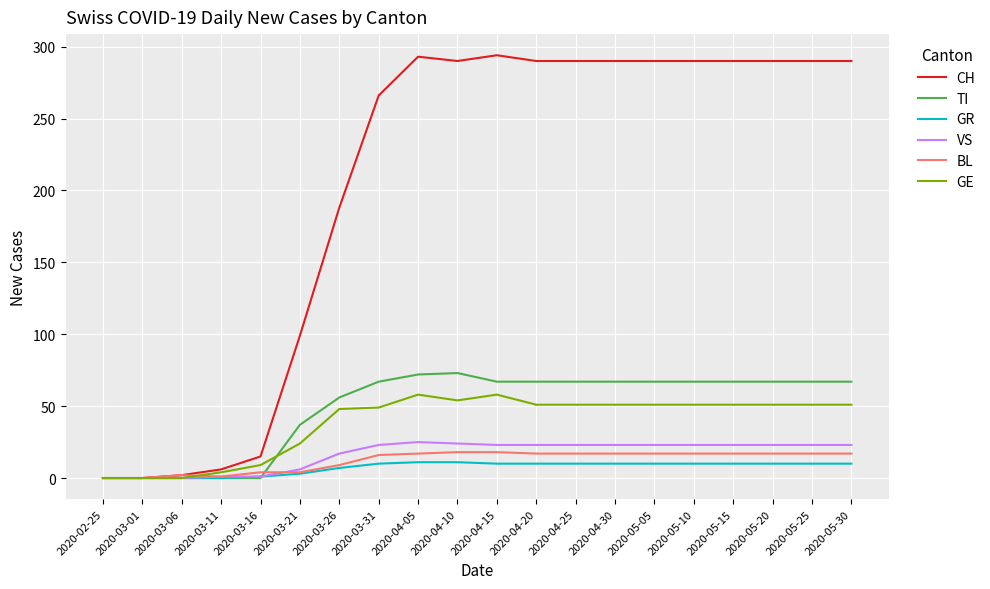

True or false: TI and BL cross at least once.

True